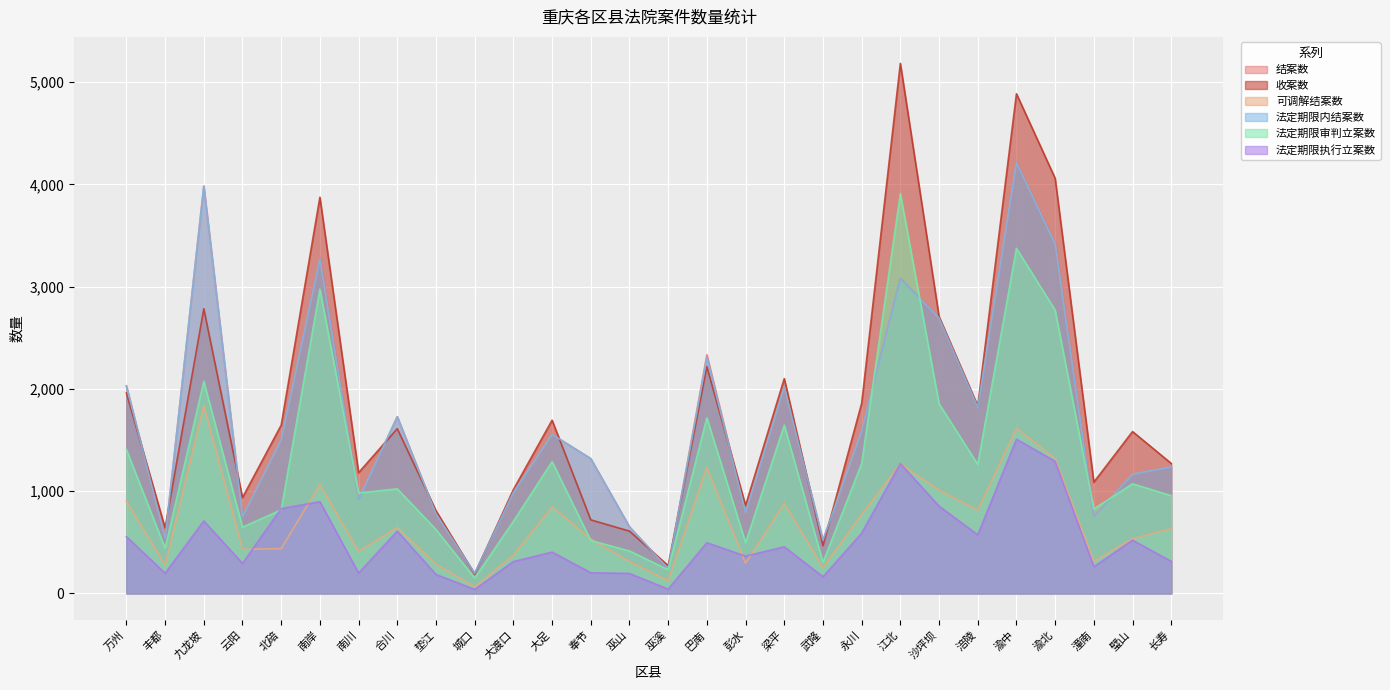

At which label does 法定期限执行立案数 first exceed 456?

万州